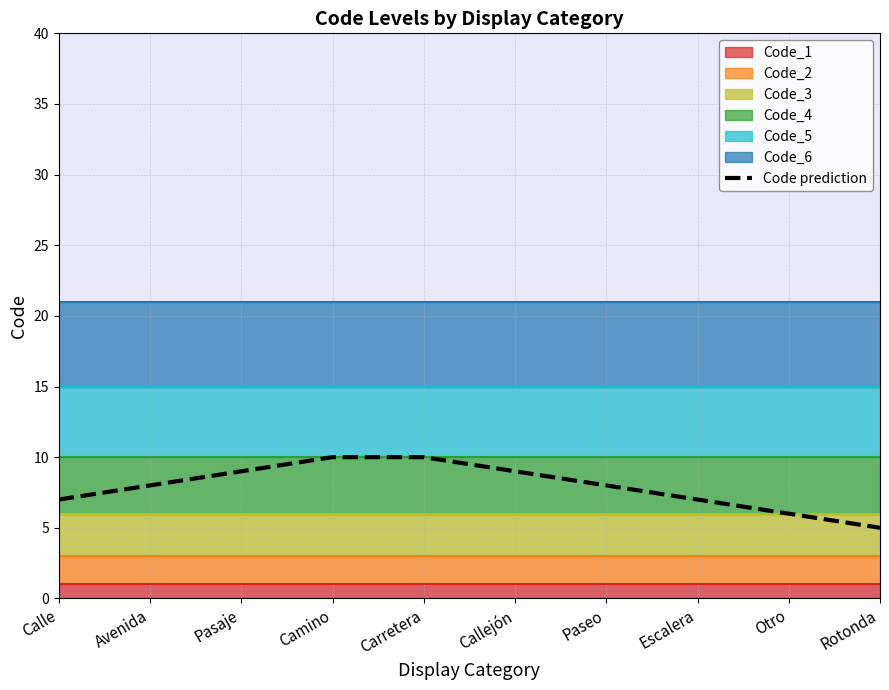

List the labels in order of value, largest first.

Camino, Carretera, Pasaje, Callejón, Avenida, Paseo, Calle, Escalera, Otro, Rotonda